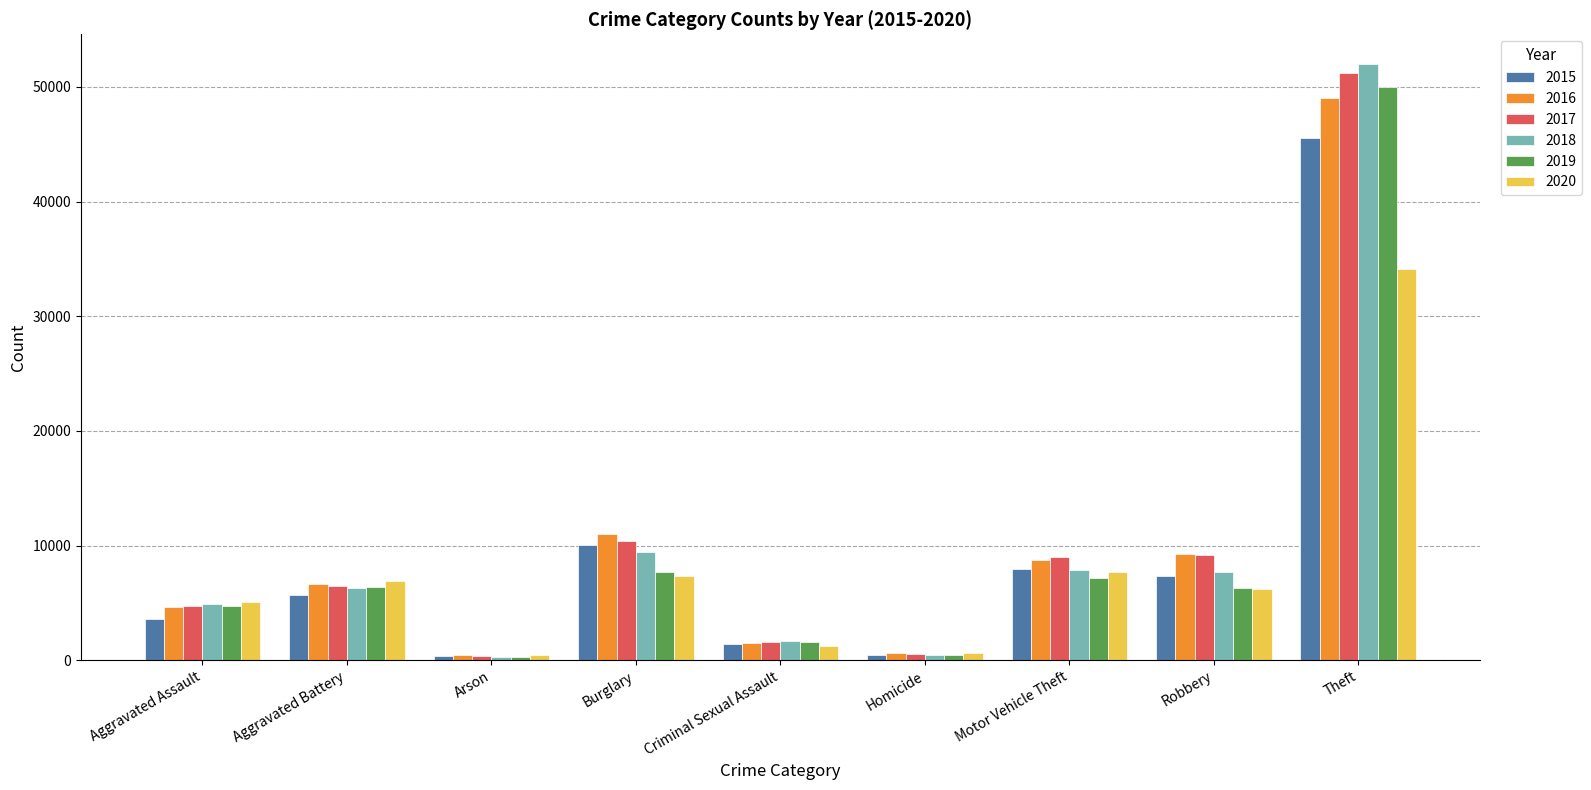

Which category has the highest value across all series?

Theft